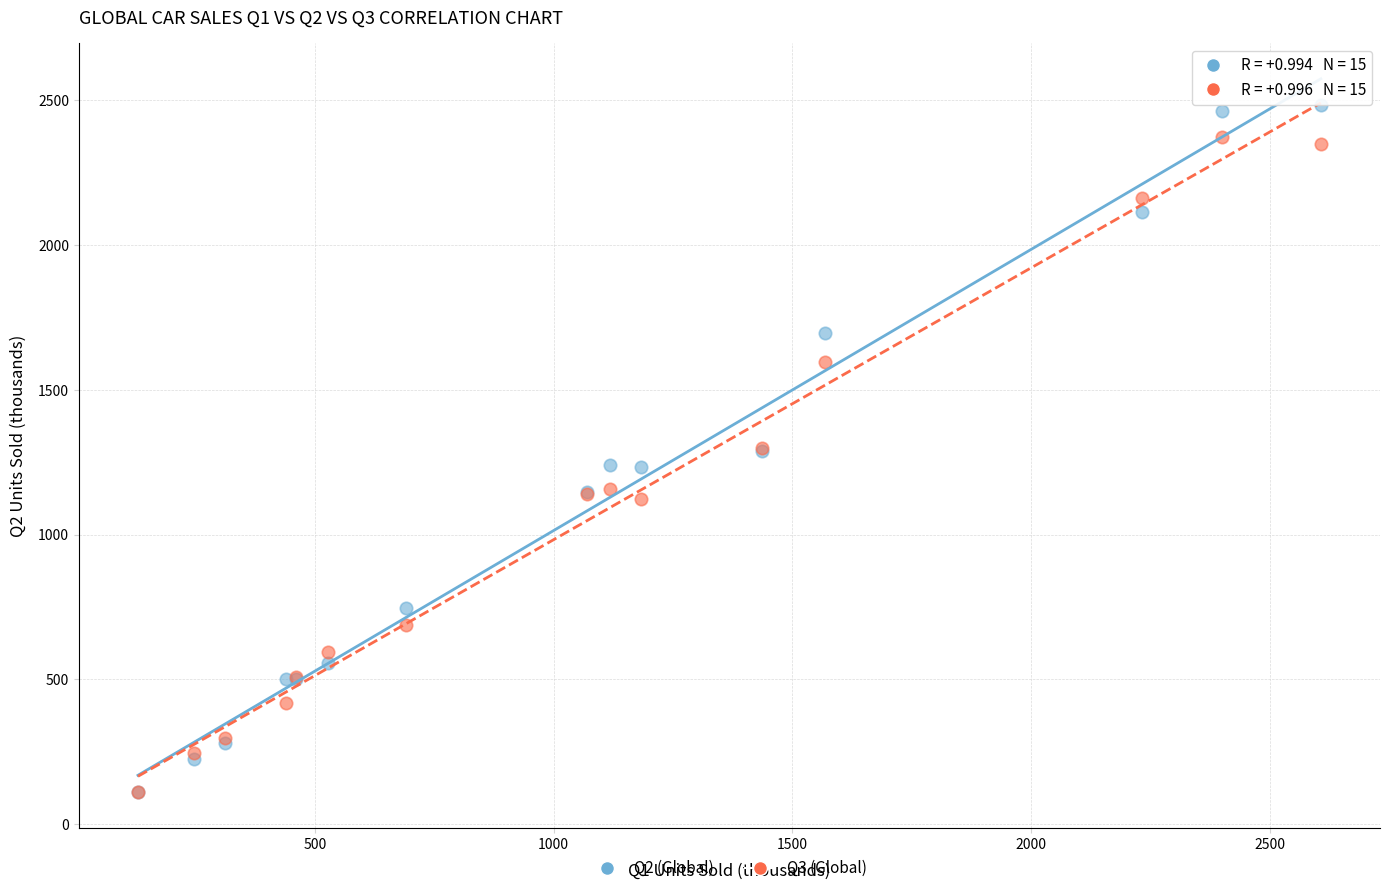

What are all the series names shown in the legend?

Q2 (Global), Q3 (Global)